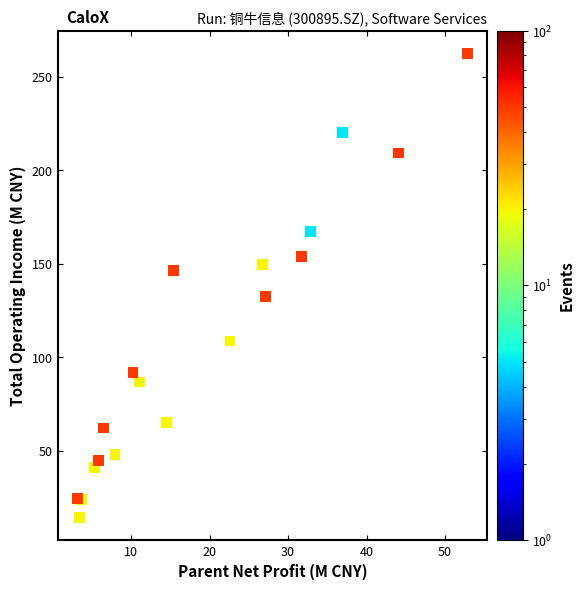

What Y value in the scatter plot is closest to 138?

132.4